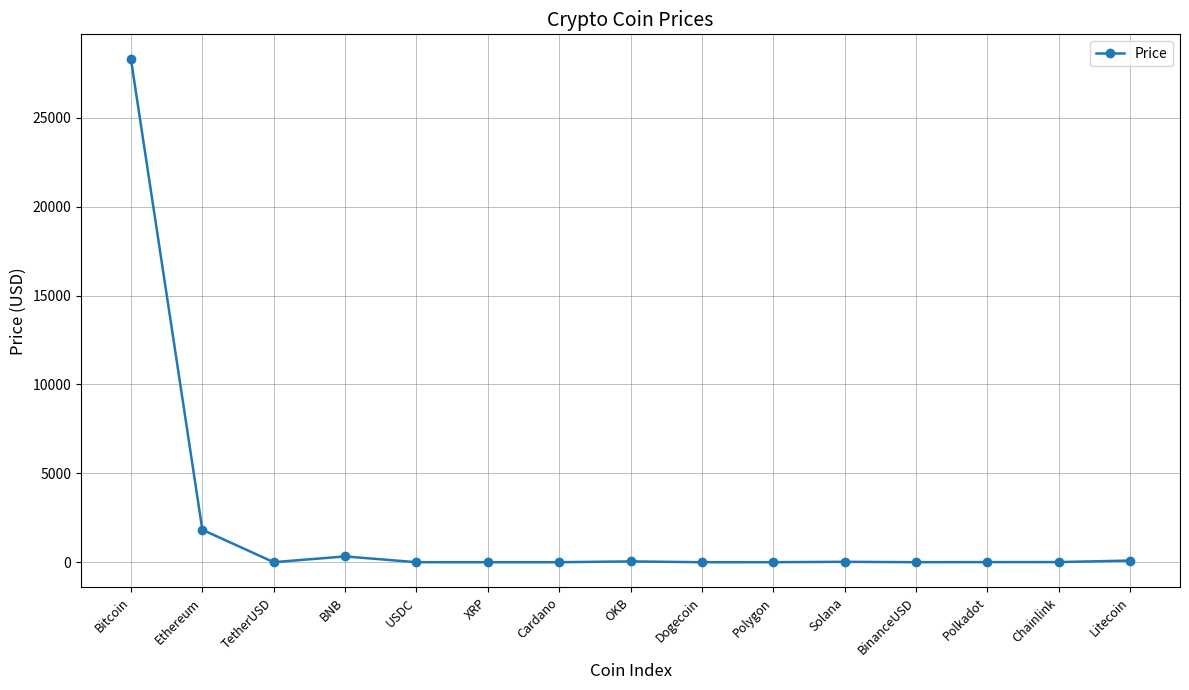

What is the difference between the maximum and second lowest values?

28276.6